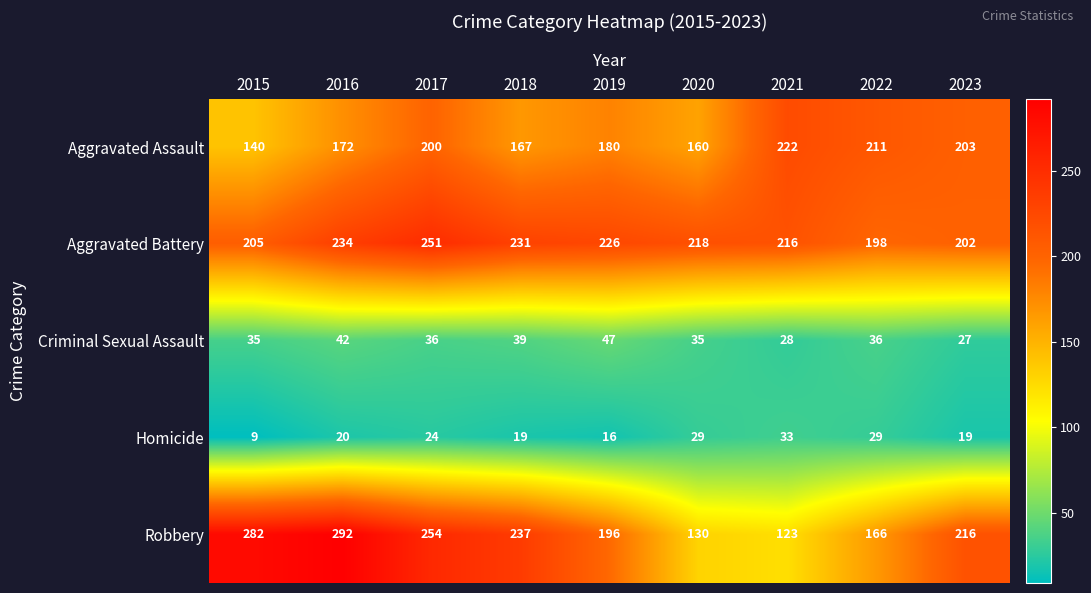

At which category does the chart reach its minimum across all series?

2015